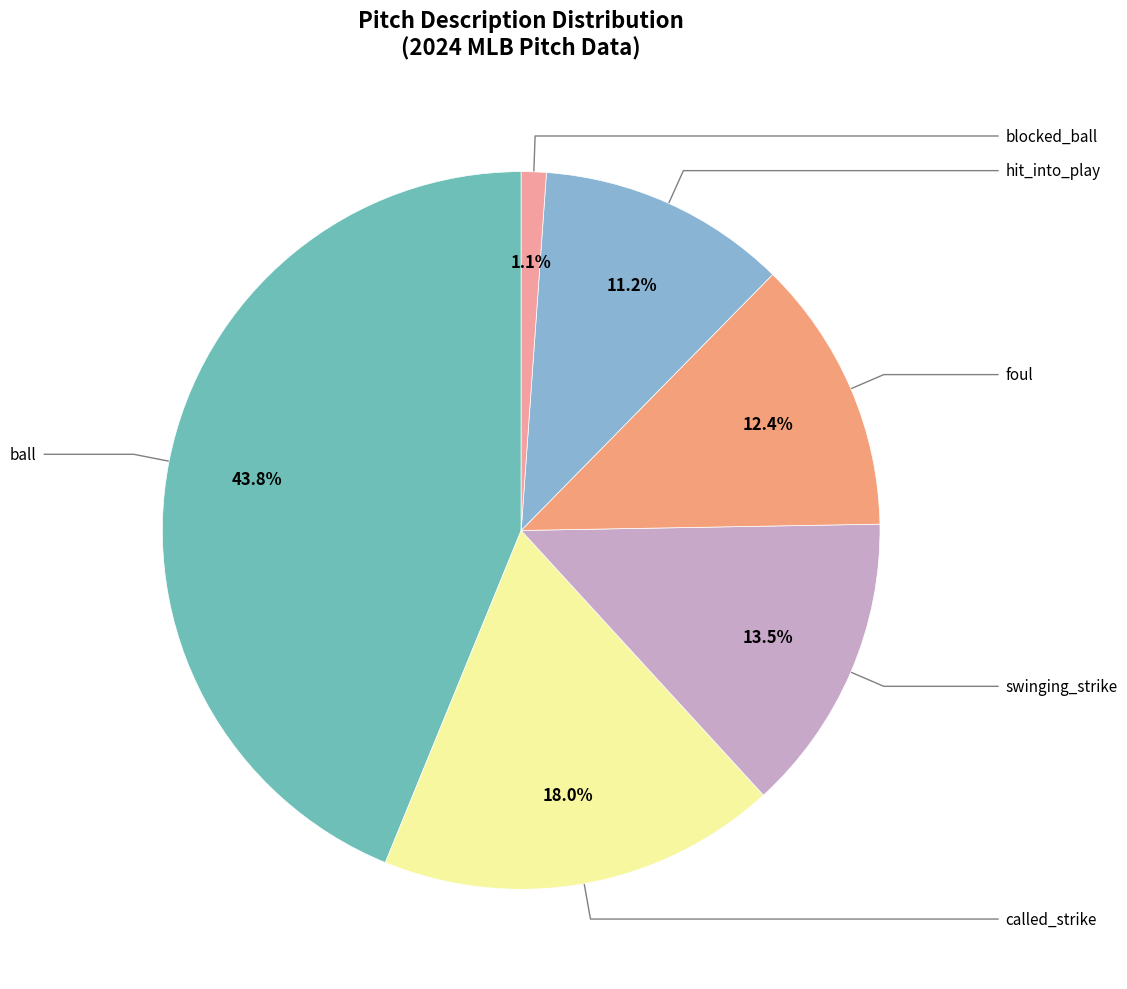

How many segments does this pie chart have?

6